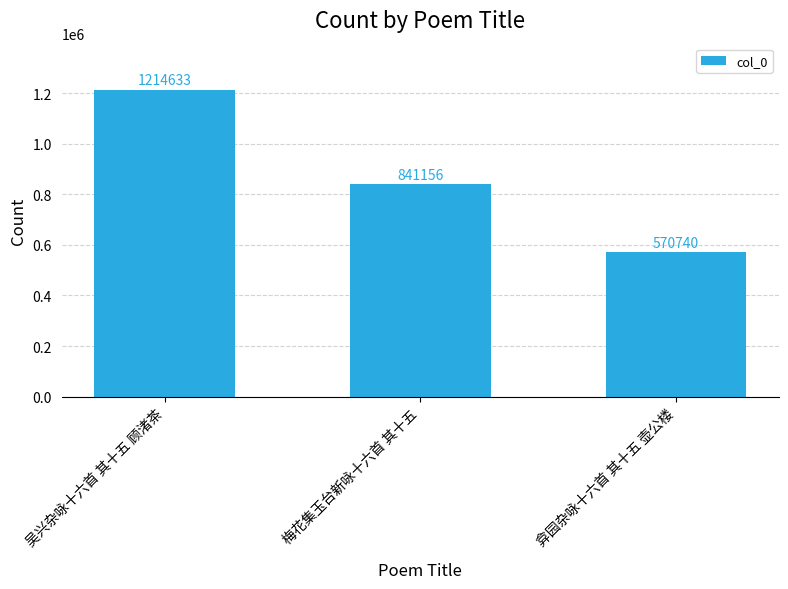

What is the label of the 2nd bar from the right?

梅花集玉台新咏十六首 其十五